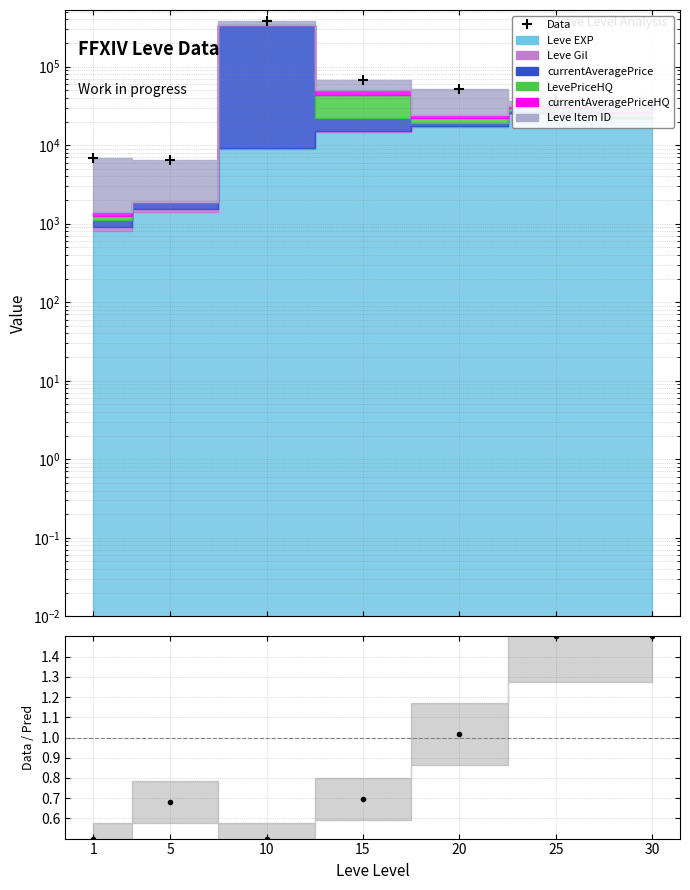

At which category does the data reach its first local valley?

5